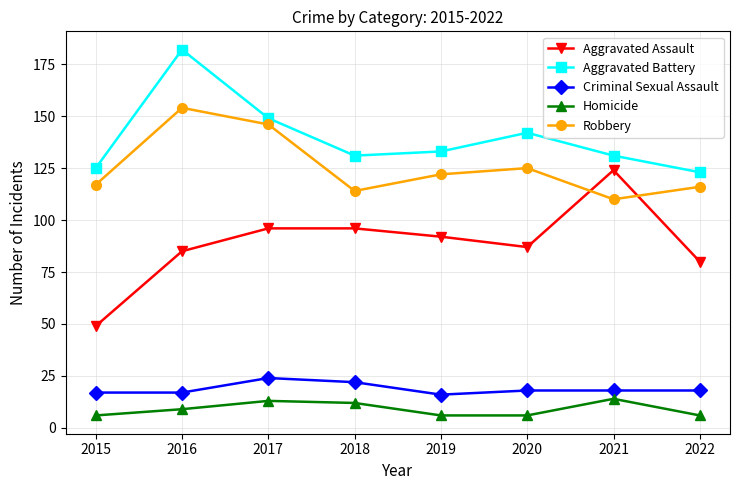

At which category does Aggravated Battery reach its first local peak?

2016